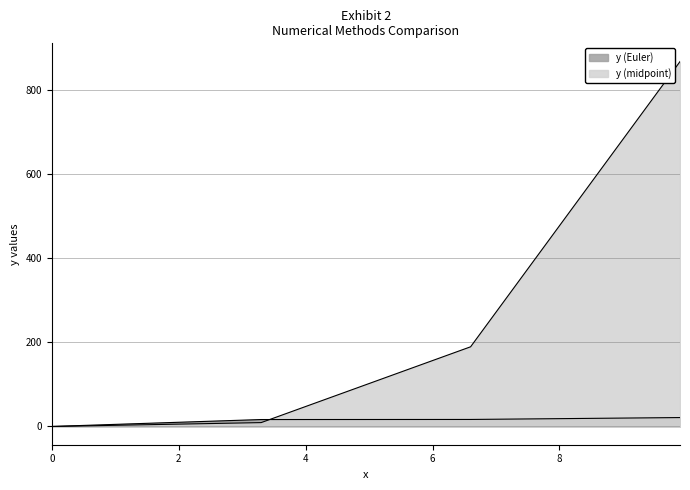

What is the difference between the highest and lowest values at 9.9?

847.2